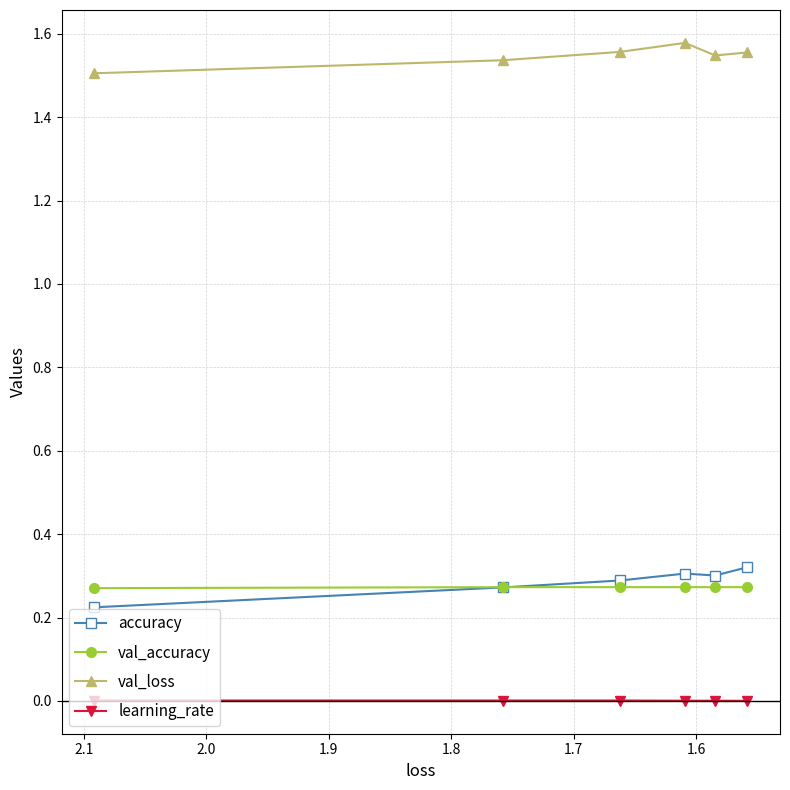

What is the spread (max minus min) of values at 1.7?

1.6